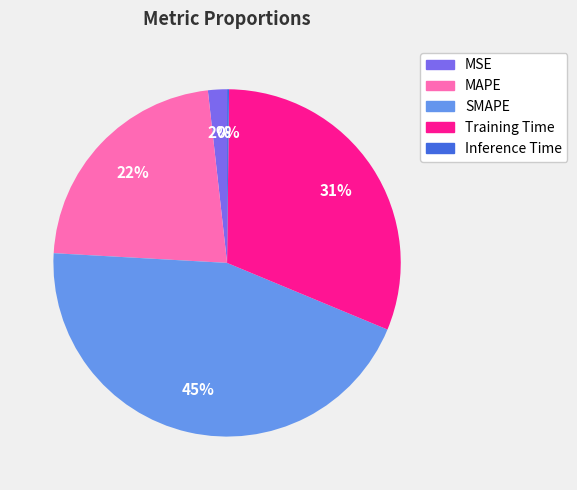

To the nearest percent, what is the difference between the Training Time and MSE slice percentages?

29%